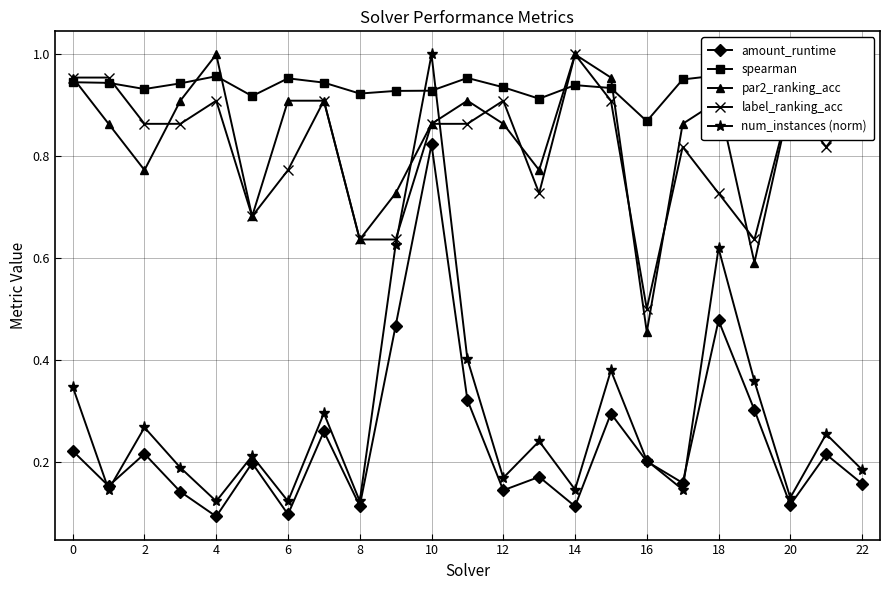

In par2_ranking_acc, how many points are lower than both neighbors (excluding endpoints)?

6